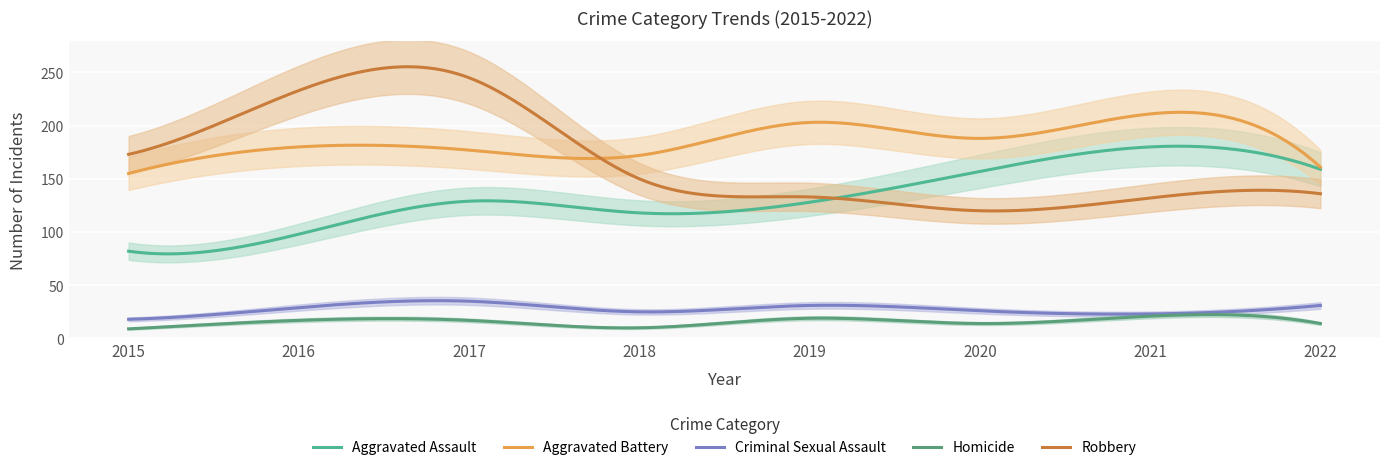

Does the chart display data point markers on the line(s)?

No